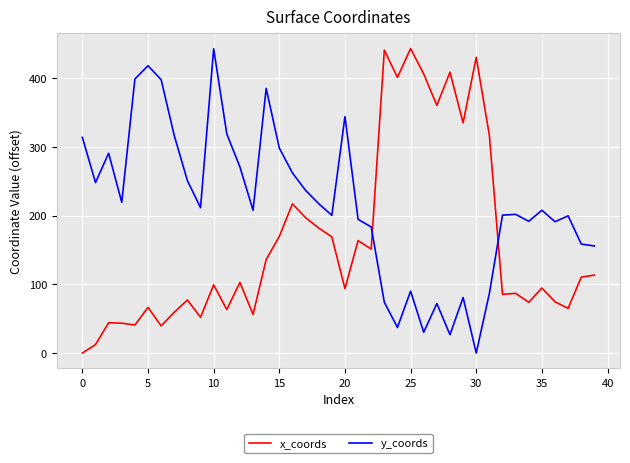

What is the difference between the maximum and minimum values in the y_coords series?

442.5